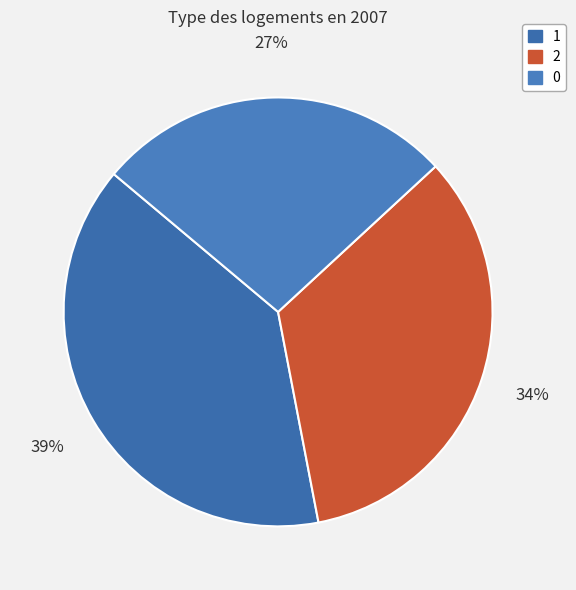

To the nearest percent, what portion does 1 represent?

39%